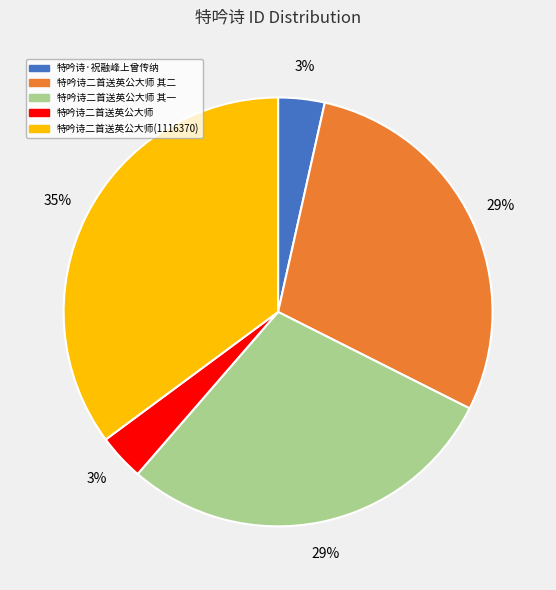

What is the largest slice in the pie chart?

特吟诗二首送英公大师(1116370)